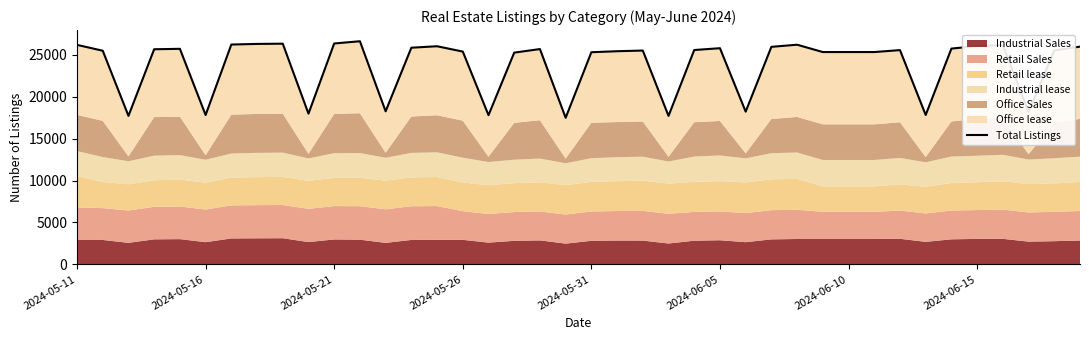

What is the smallest value displayed?

17489